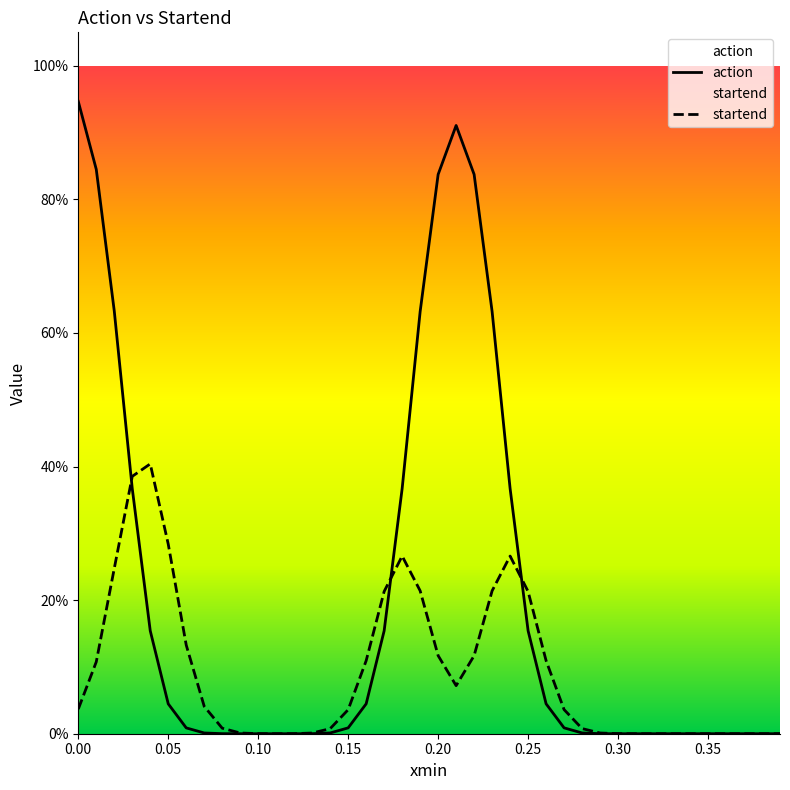

Does the chart display data point markers on the line(s)?

No